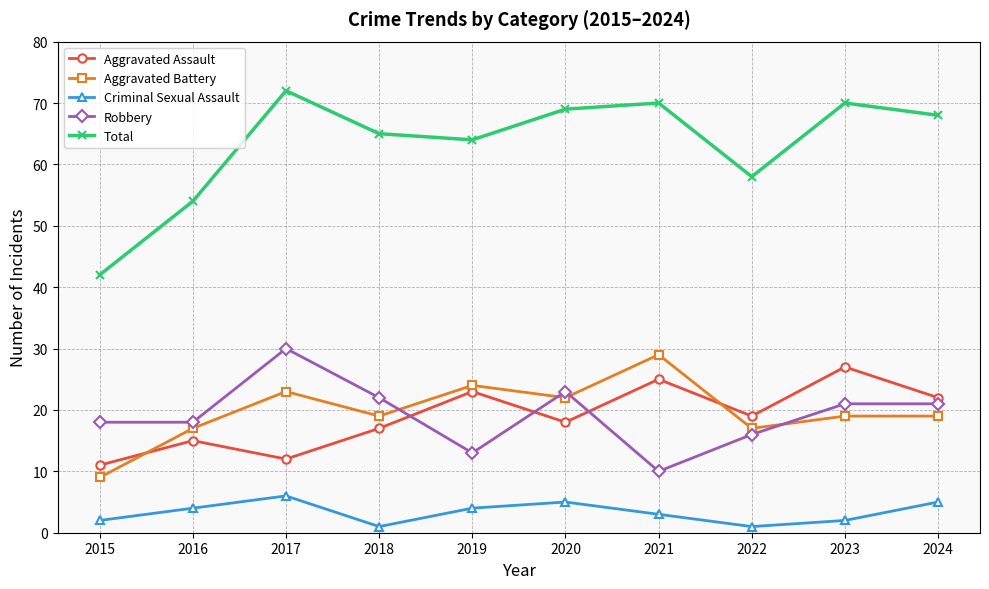

Where do Aggravated Battery and Robbery first cross each other?

2018 and 2019